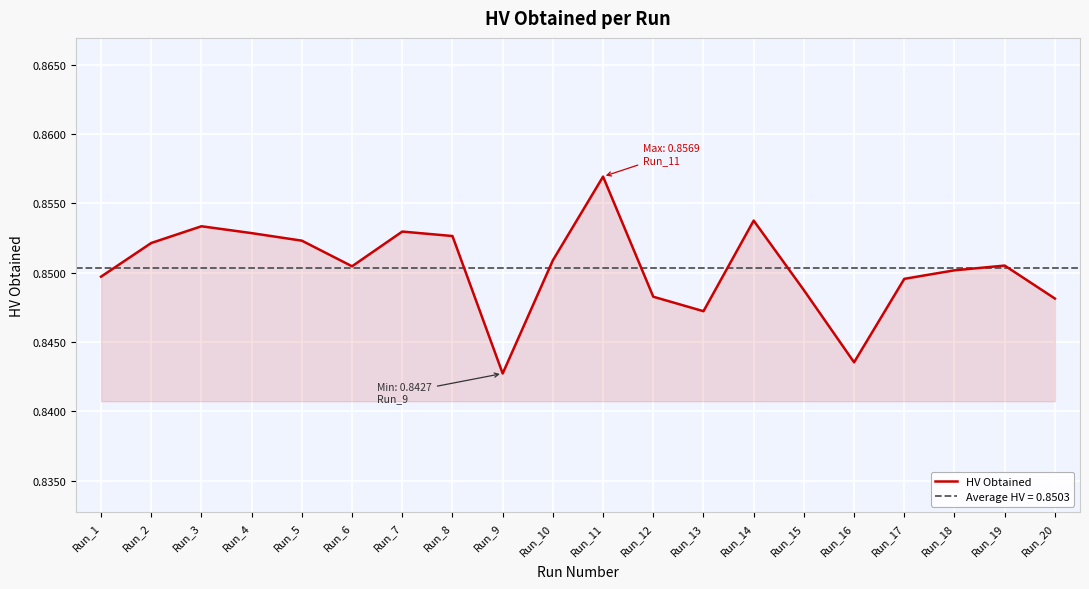

At which category does the chart reach its minimum across all series?

Run_9